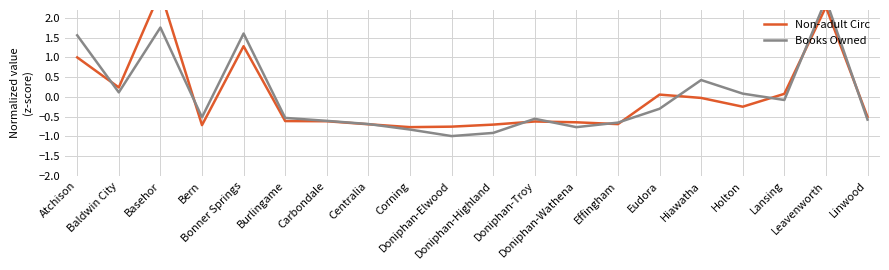

Where is the first local minimum for Non-adult Circ?

Baldwin City